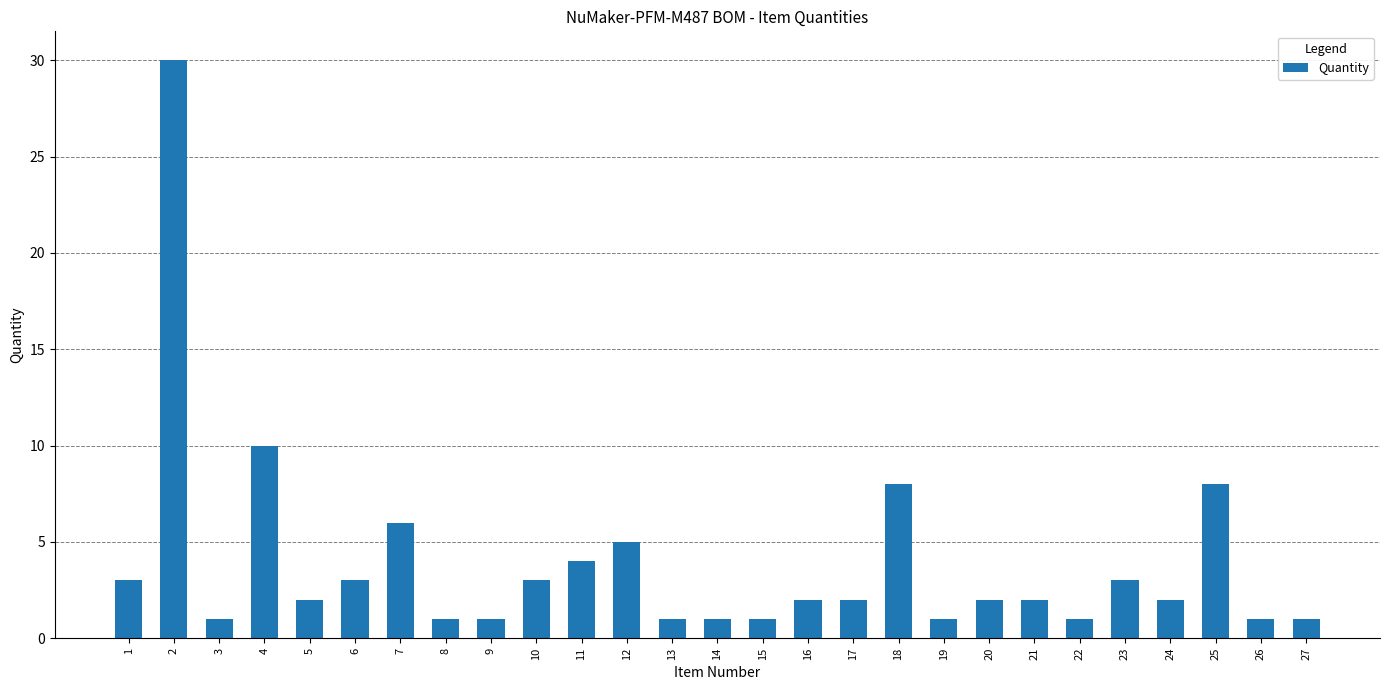

Which has a higher value, 15 or 21?

21